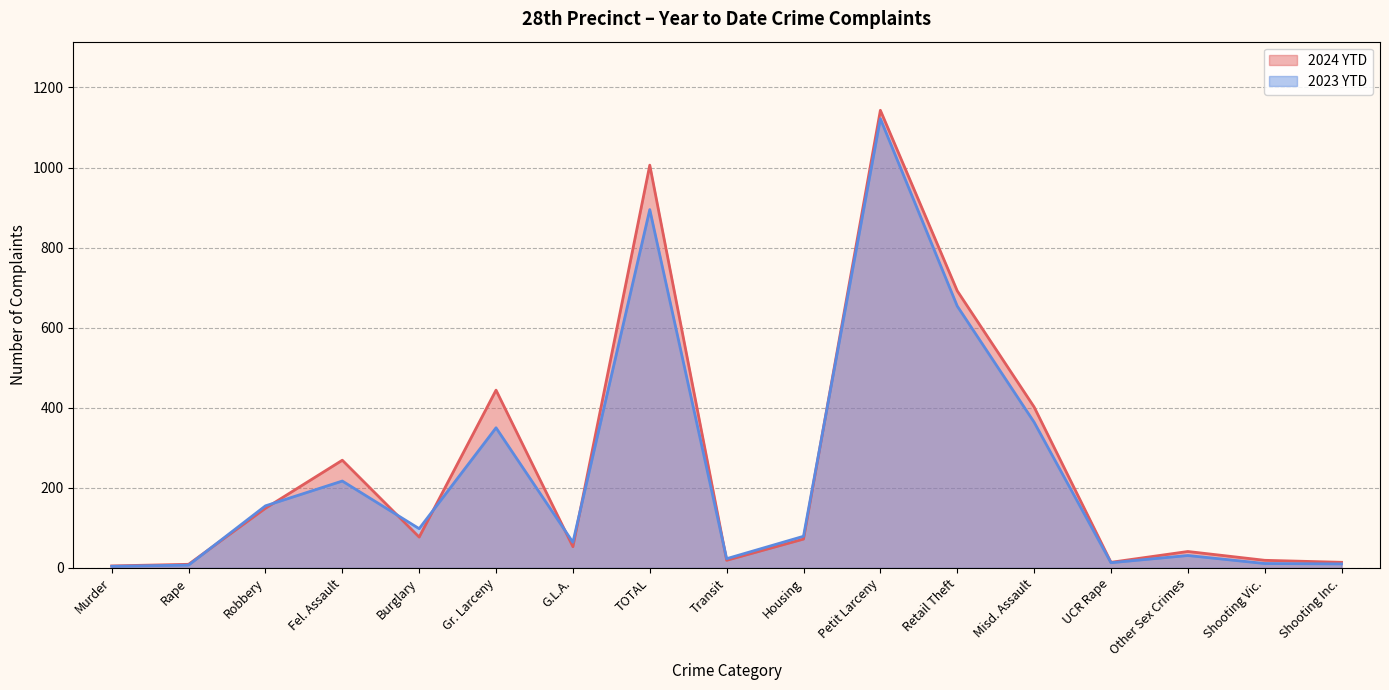

What is the difference between the maximum and minimum values in the 2024 YTD series?

1138